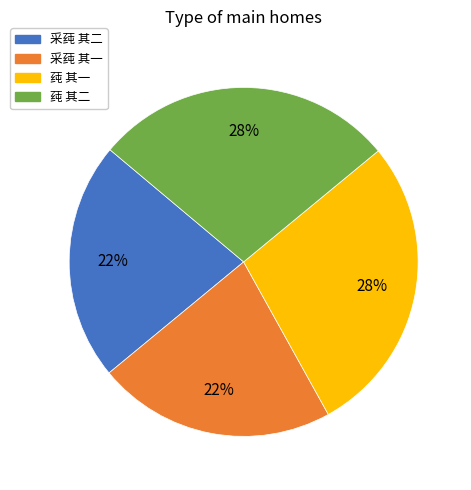

What percentage is the 莼 其一 slice, to the nearest percent?

28%